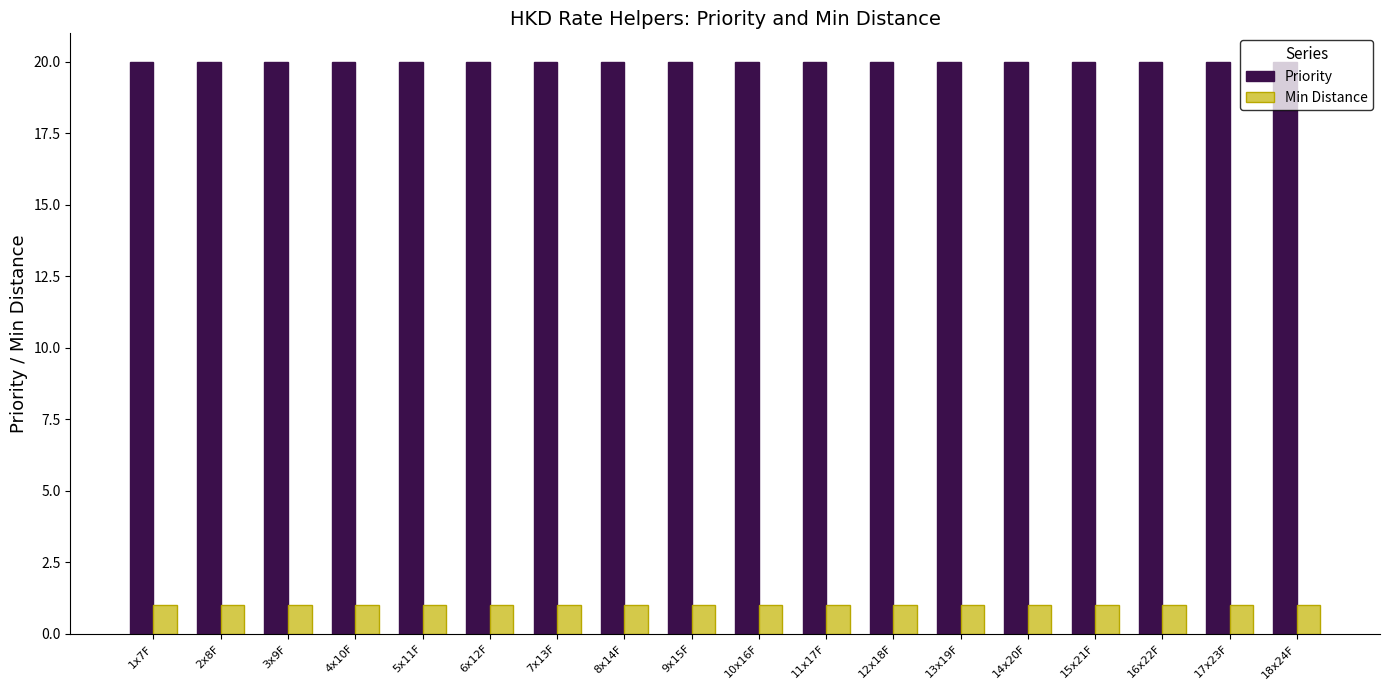

What is the label of the 12th bar from the left?

12x18F